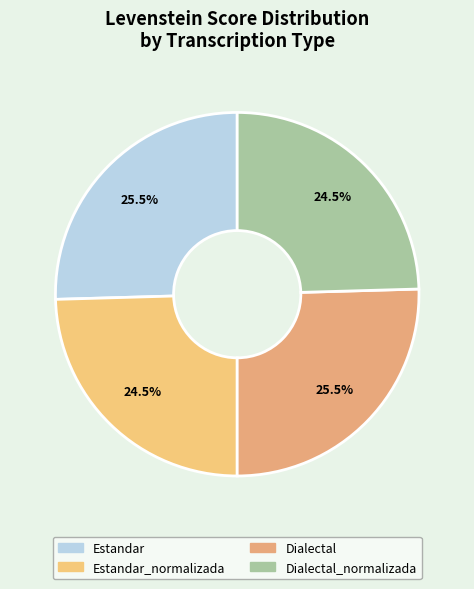

Approximately how many times larger is the value at Dialectal compared to Estandar_normalizada?

1.0